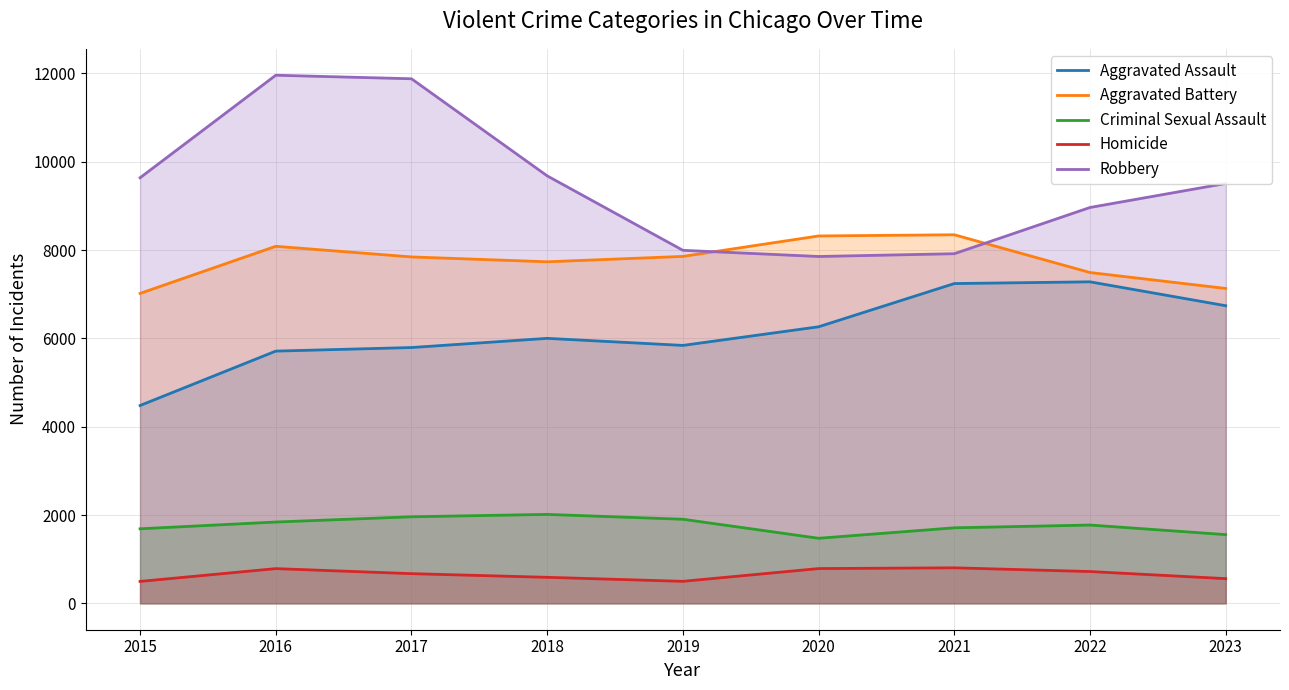

True or false: Robbery and Aggravated Assault cross at least once.

False